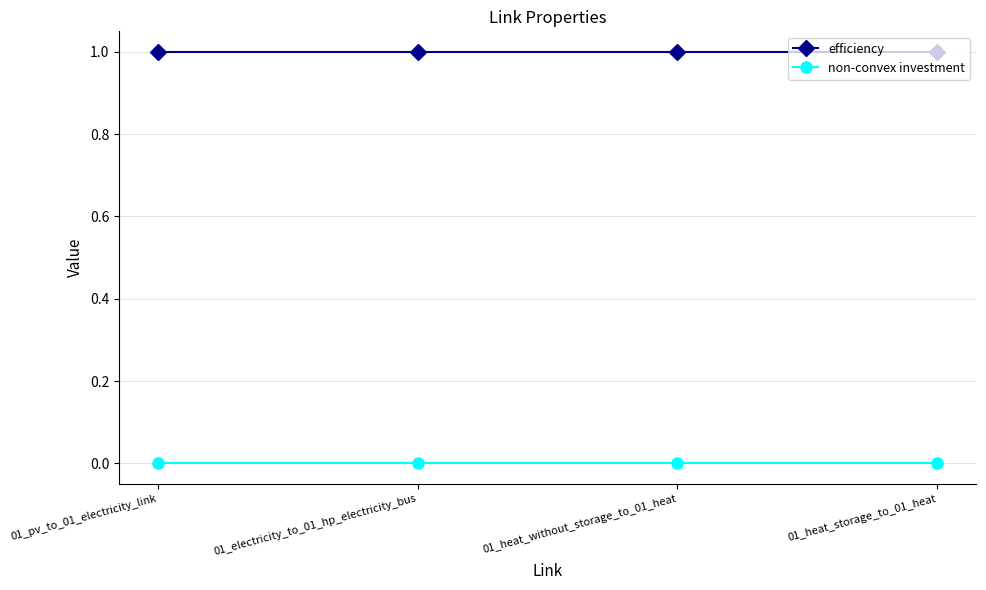

Reading left to right, extract all data points from this chart.

efficiency: 01_pv_to_01_electricity_link=1	01_electricity_to_01_hp_electricity_bus=1	01_heat_without_storage_to_01_heat=1	01_heat_storage_to_01_heat=1
non-convex investment: 01_pv_to_01_electricity_link=0	01_electricity_to_01_hp_electricity_bus=0	01_heat_without_storage_to_01_heat=0	01_heat_storage_to_01_heat=0